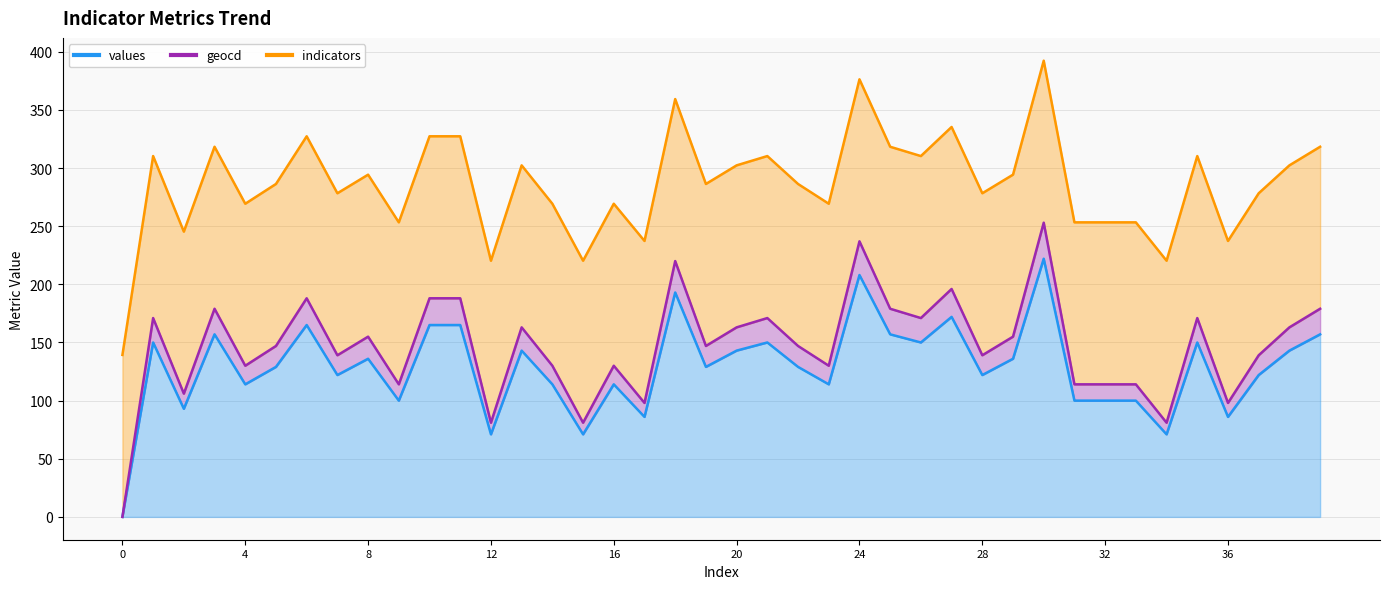

True or false: geocd and values intersect in this chart.

False